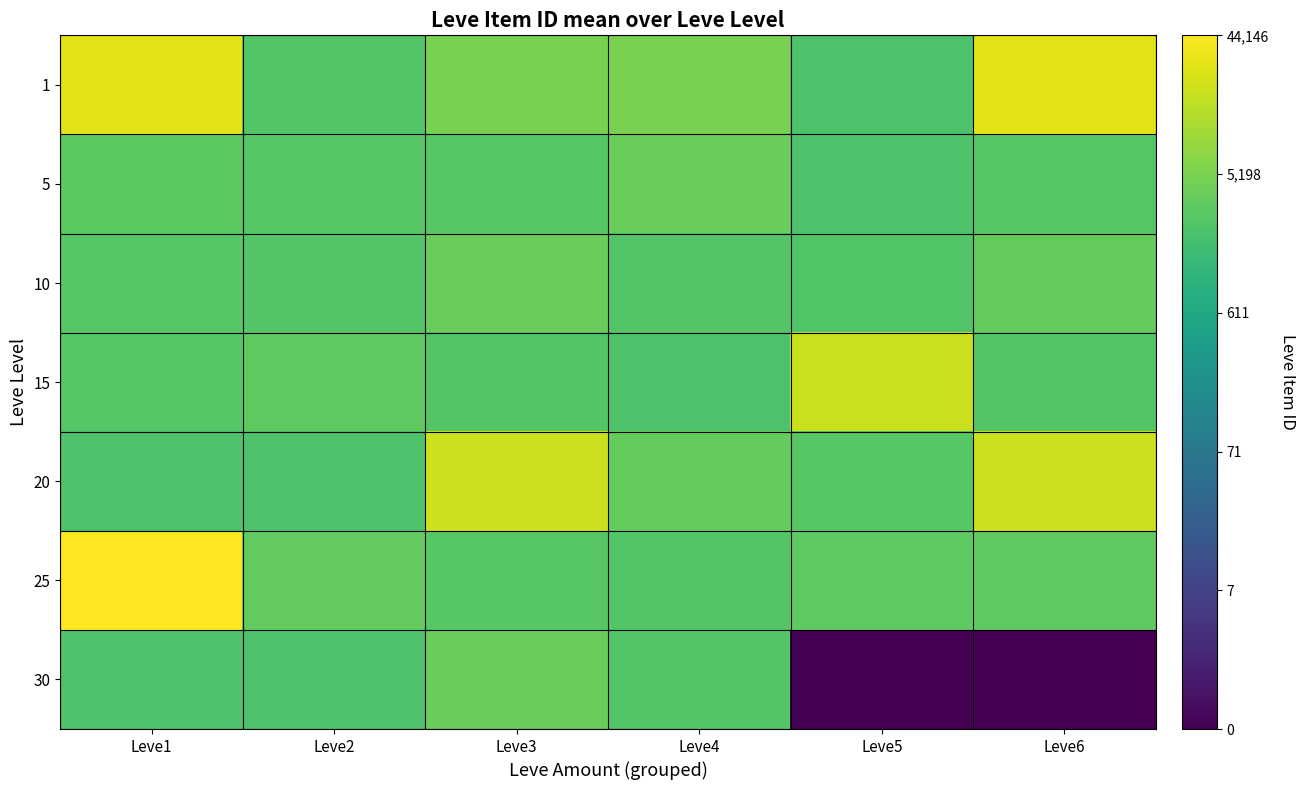

What is the spread (max minus min) of values at Leve2?

0.4